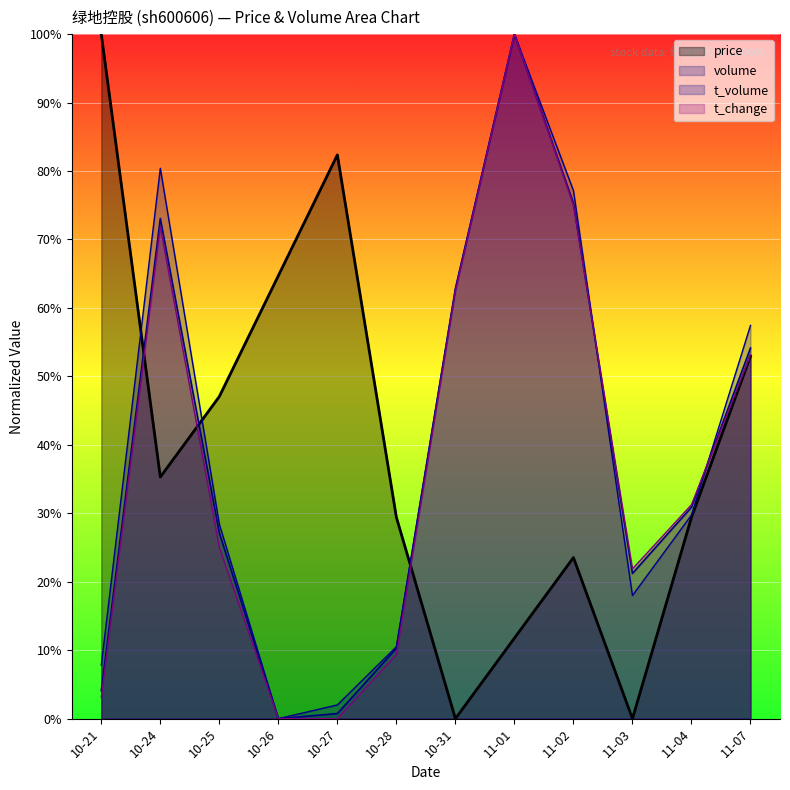

What are all the series names shown in the legend?

price, volume, t_volume, t_change